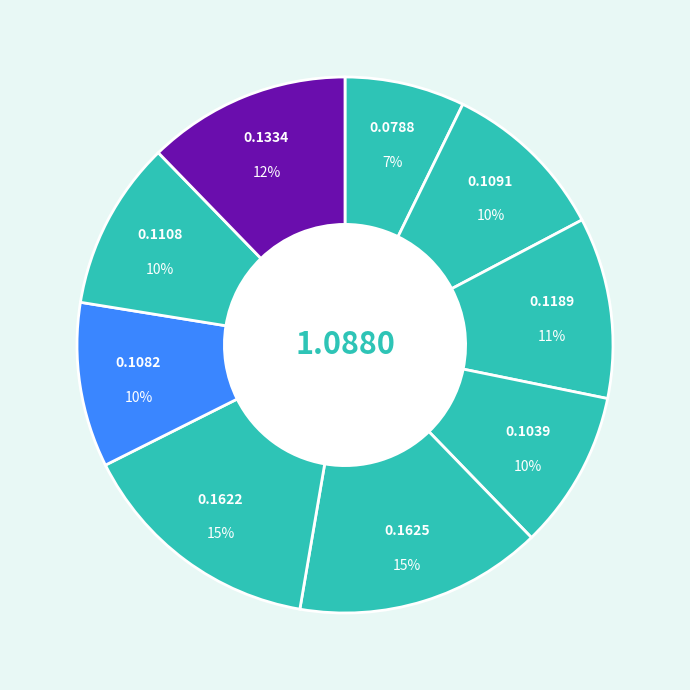

Is there any slice that represents more than half of the pie?

No